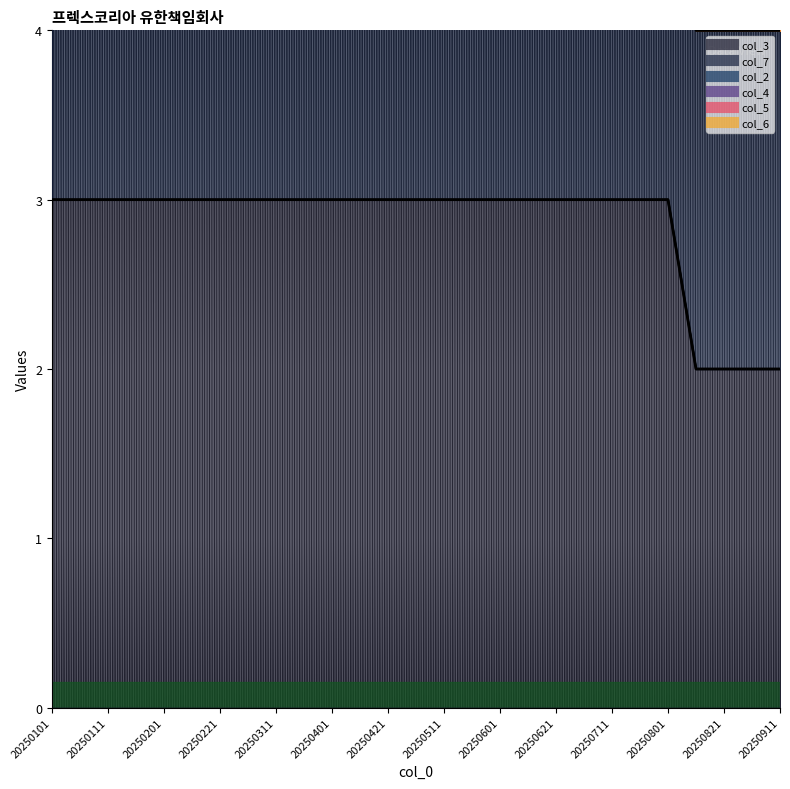

What is the total value across all series at 20250201?

6